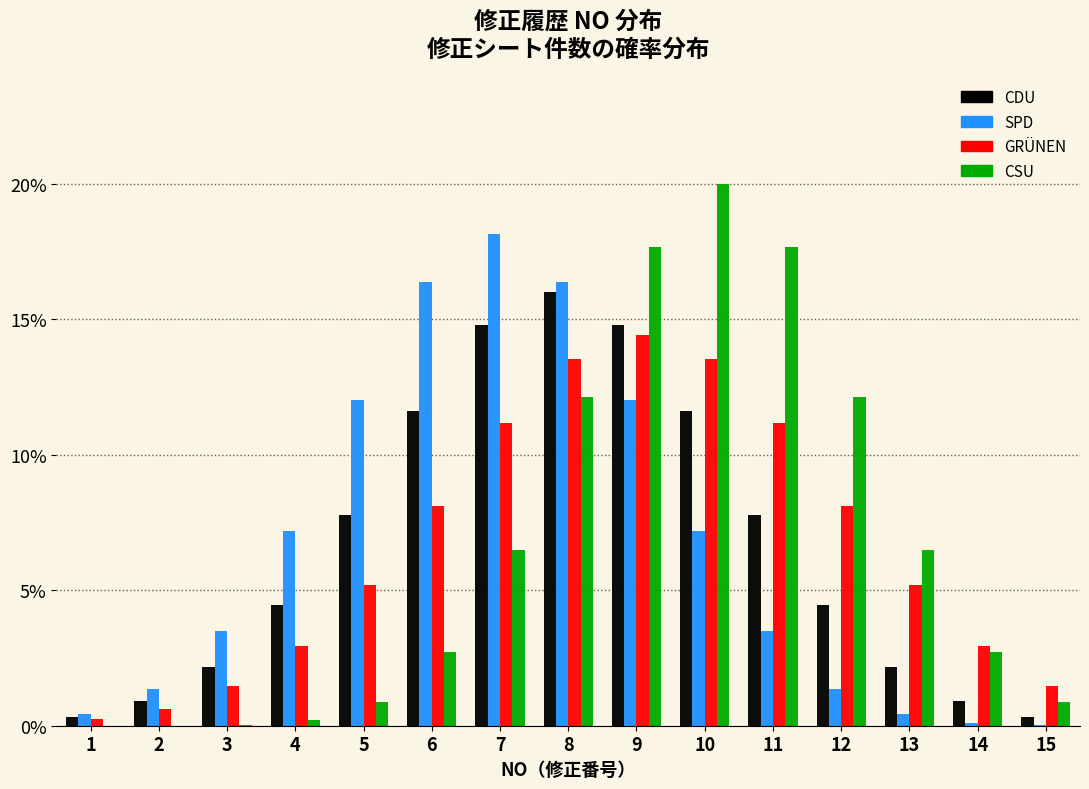

Which category has the highest value in the CDU series?

8